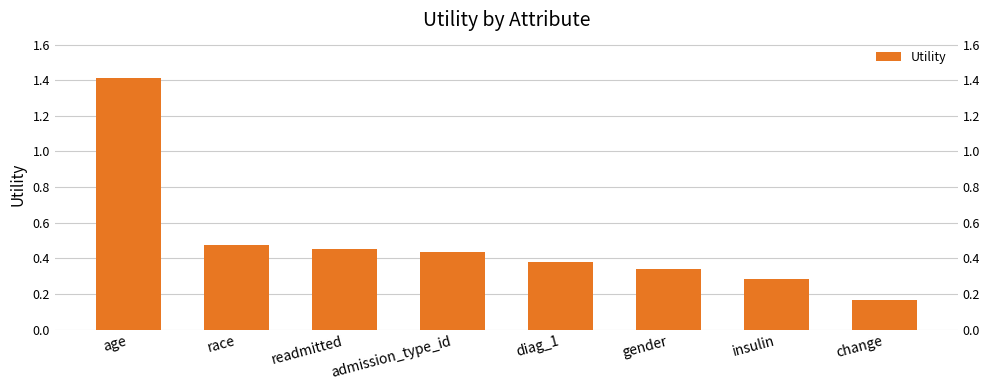

Does the chart contain any negative values?

No